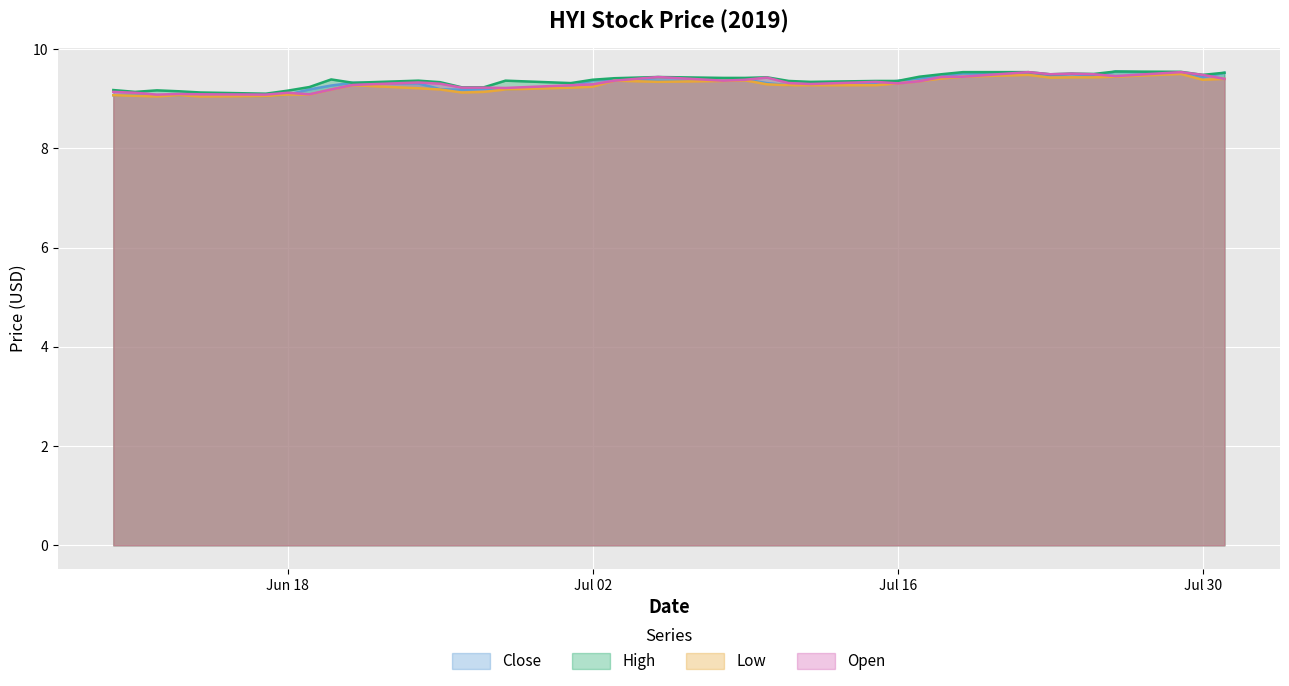

What is the average value of the Open series?

9.3